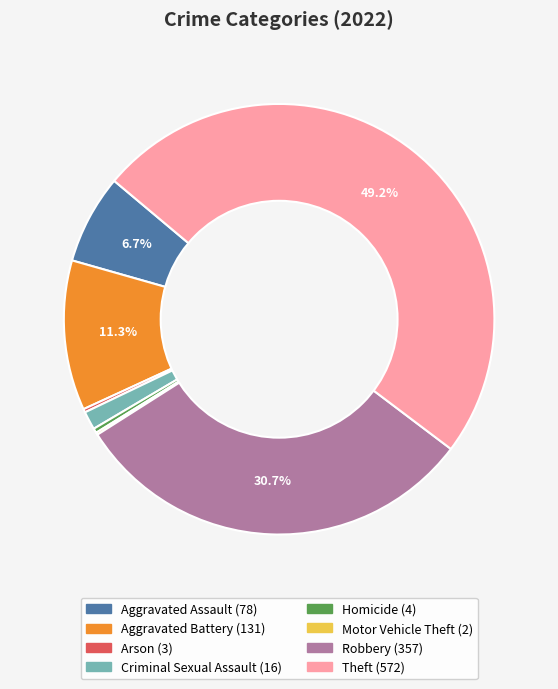

Which has a higher value, Robbery or Aggravated Battery?

Robbery